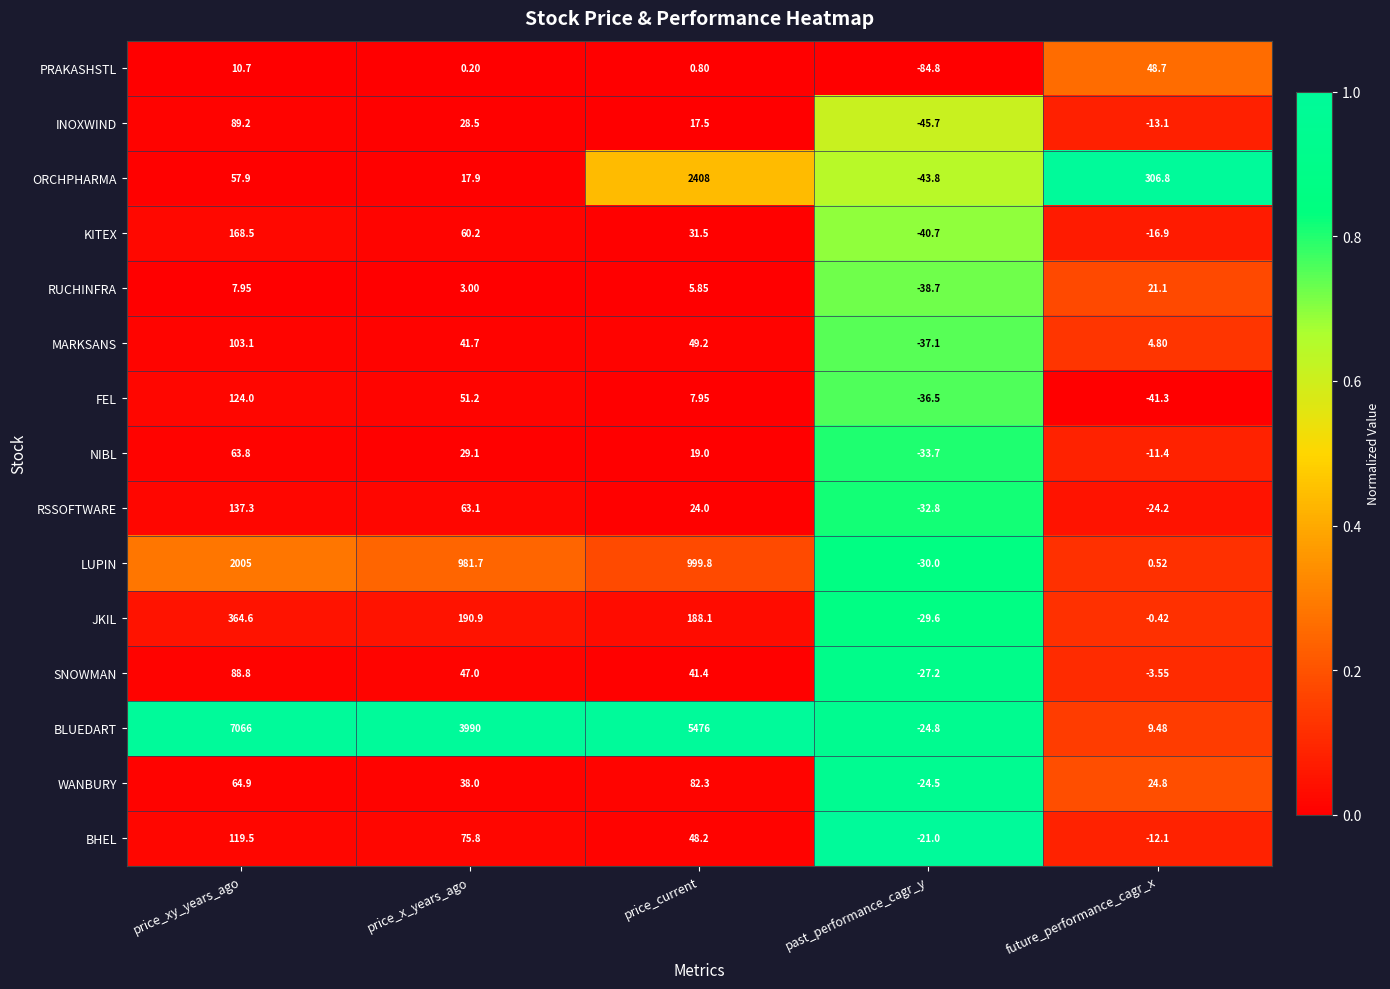

Which series changed the most between past_performance_cagr_y and future_performance_cagr_x?

ORCHPHARMA